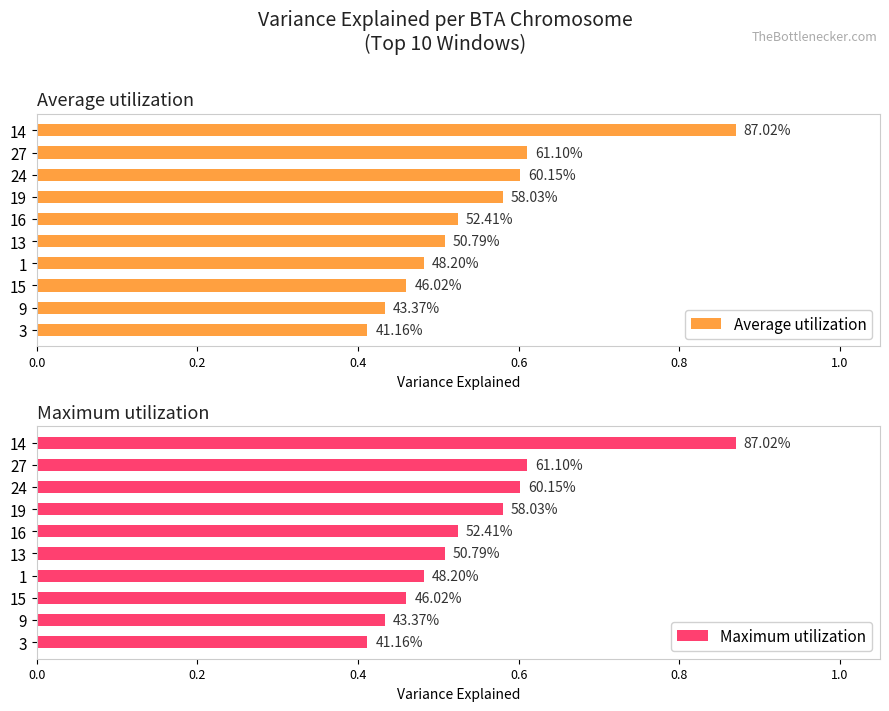

At 19, list the series in order from largest to smallest.

Average utilization, Maximum utilization